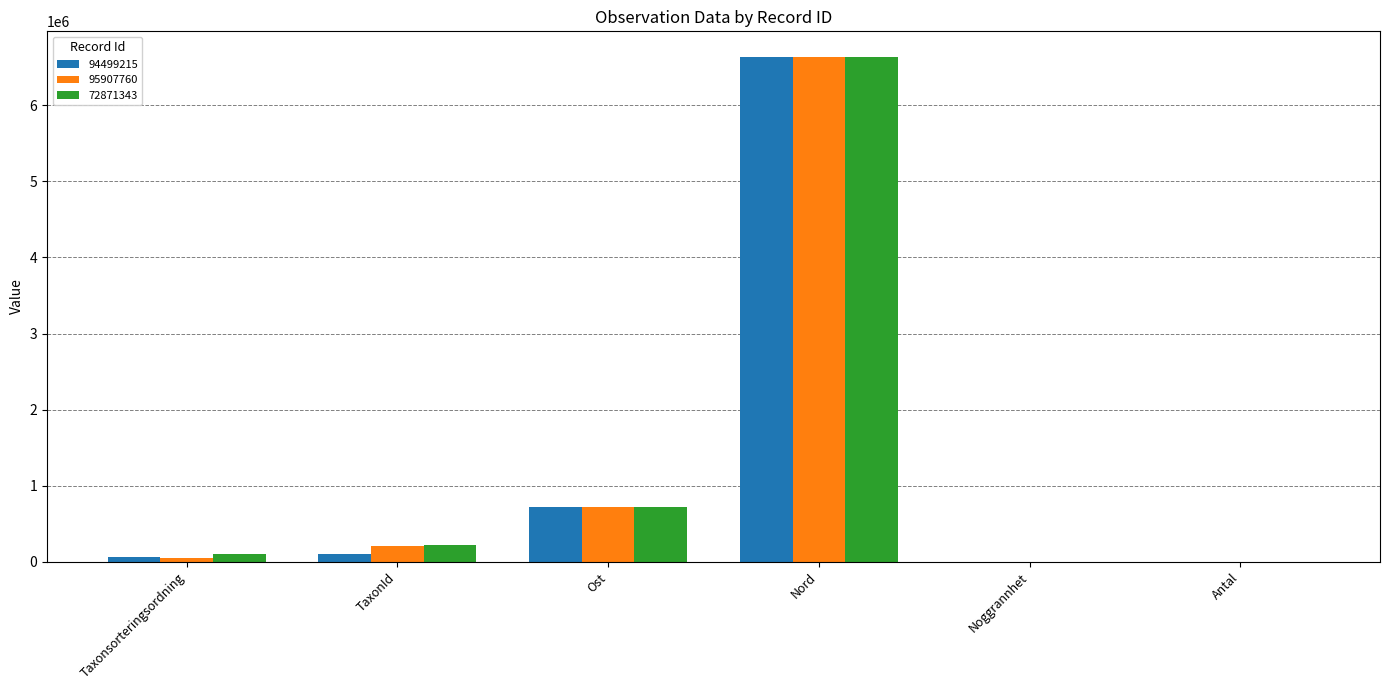

Is it true that 94499215 equals 11335344 at Nord?

False